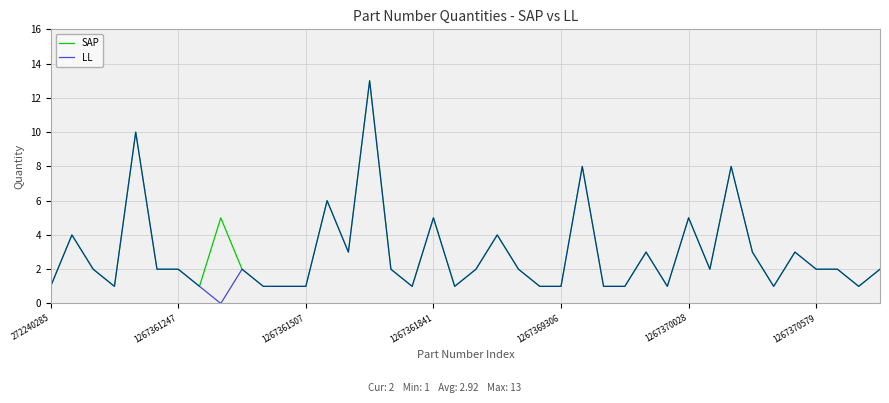

Which series has the widest spread of values?

LL